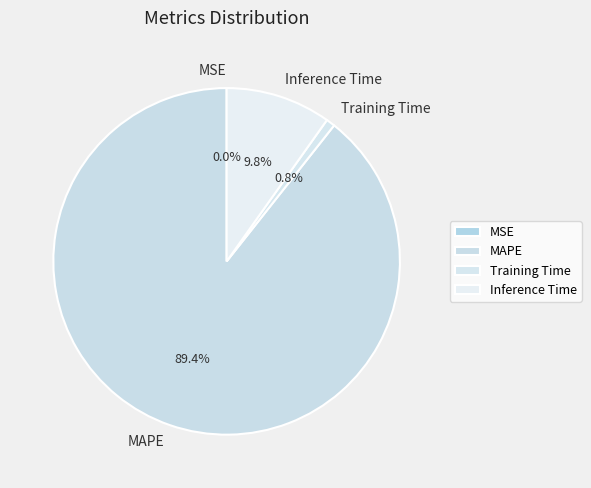

Between Training Time and MAPE, which is larger?

MAPE